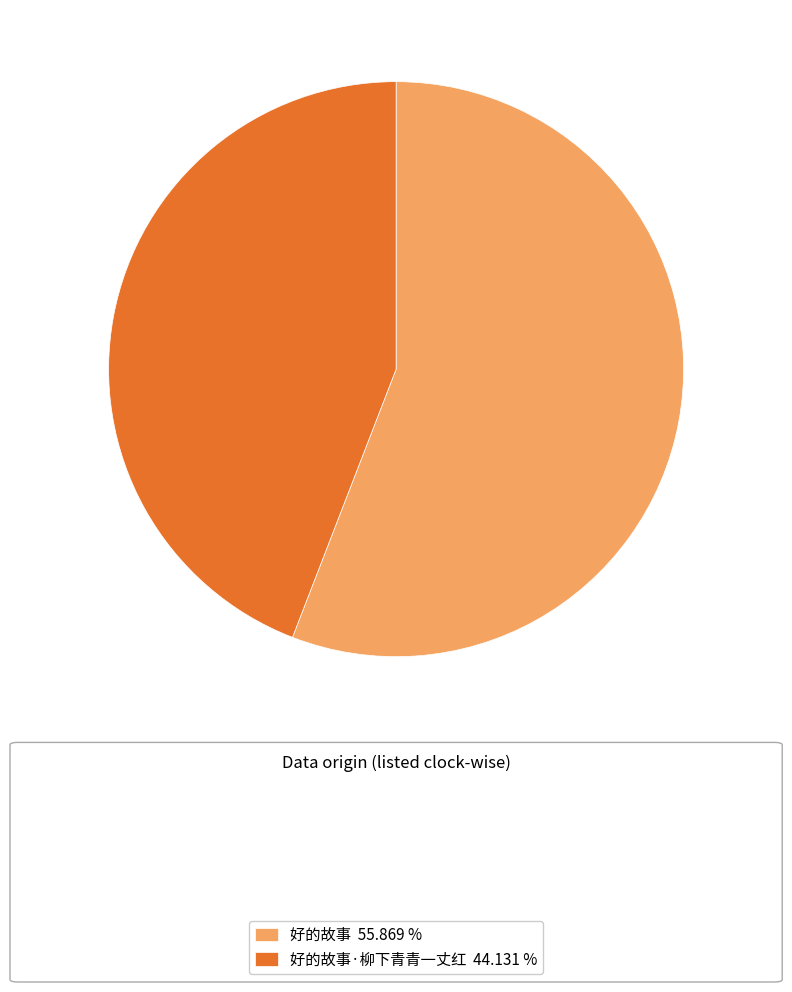

Is there a majority slice in this chart?

Yes